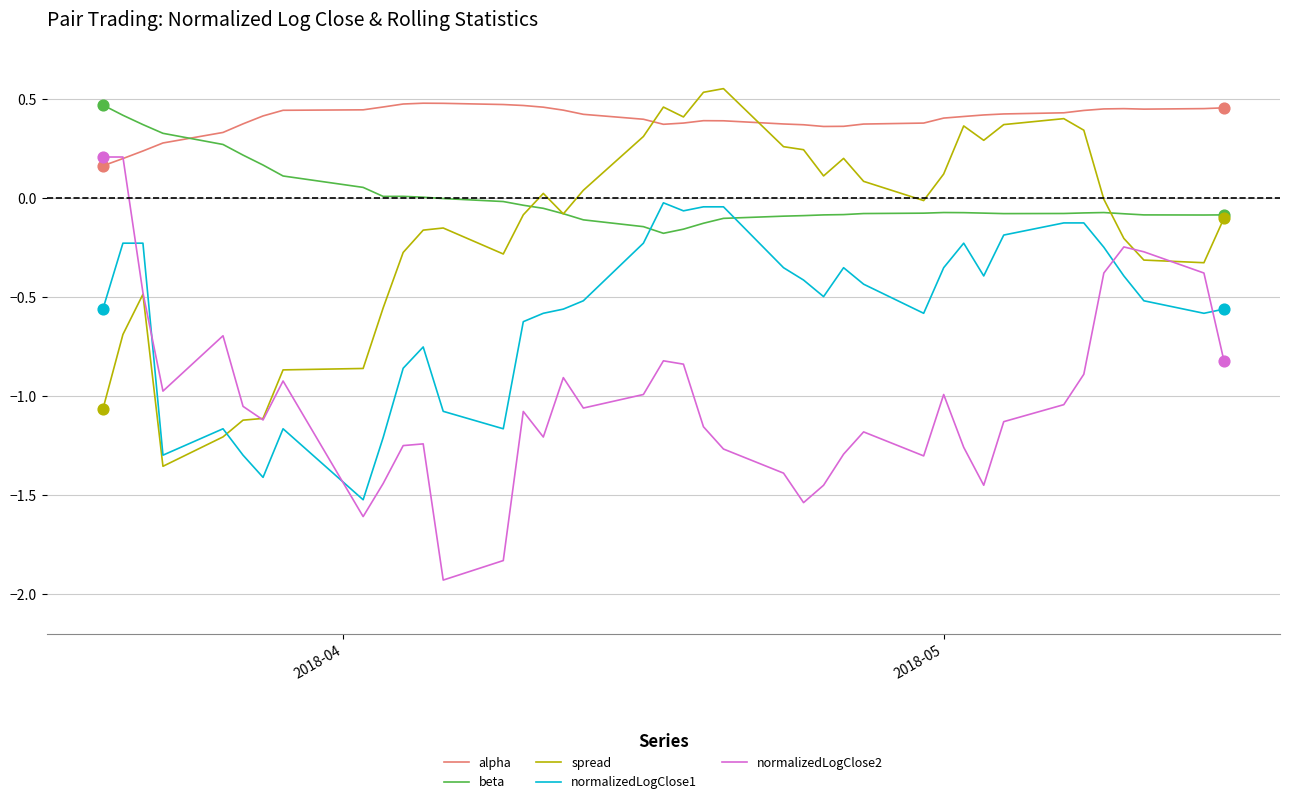

Which series has the largest total across all categories?

alpha